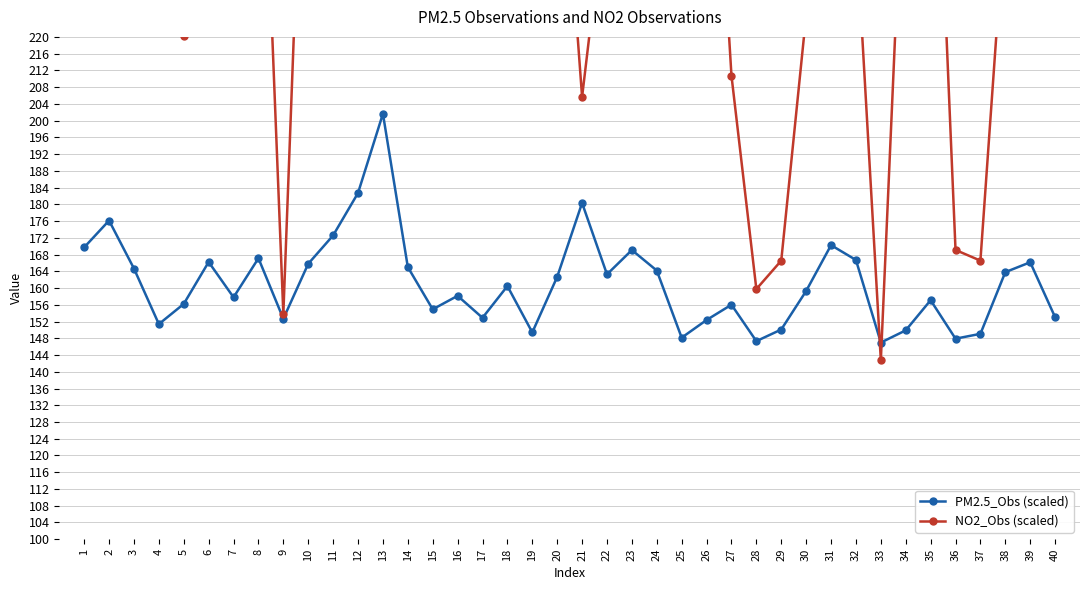

What is the minimum value for PM2.5_Obs (scaled)?

147.0